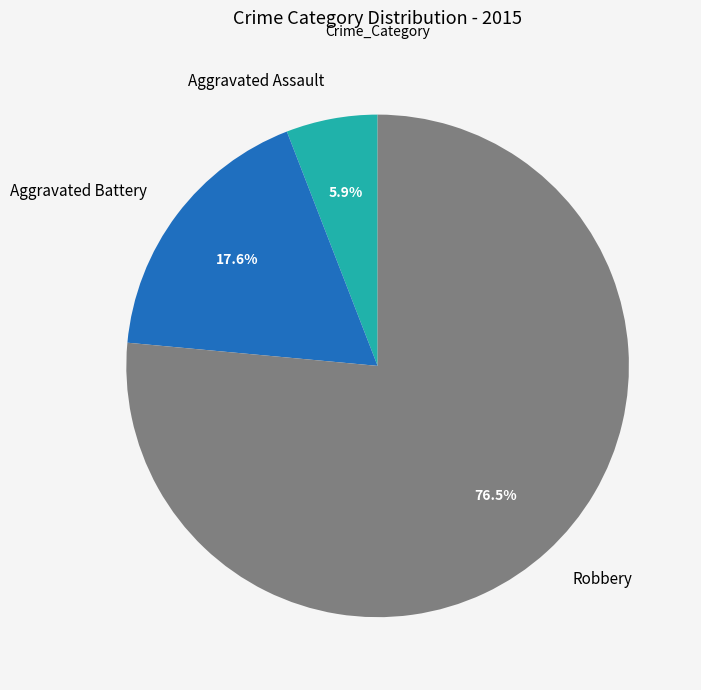

Between Aggravated Assault and Aggravated Battery, which is larger?

Aggravated Battery